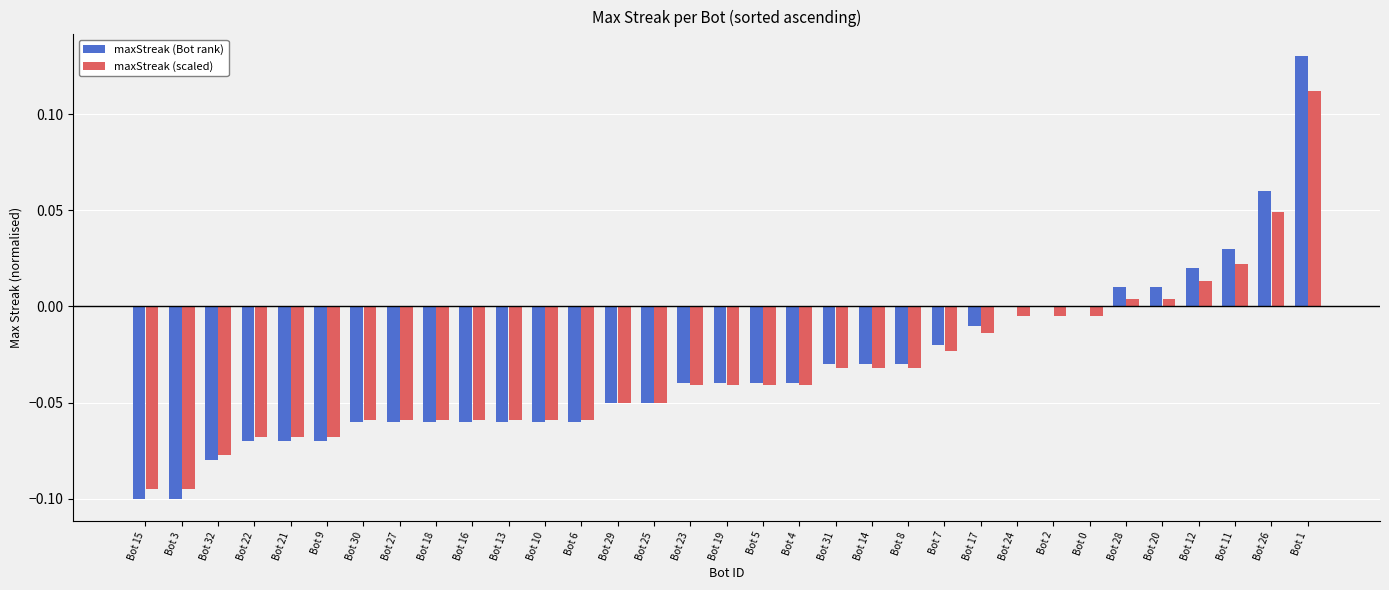

Is it true that maxStreak (scaled) equals -0.1 at Bot 27?

True